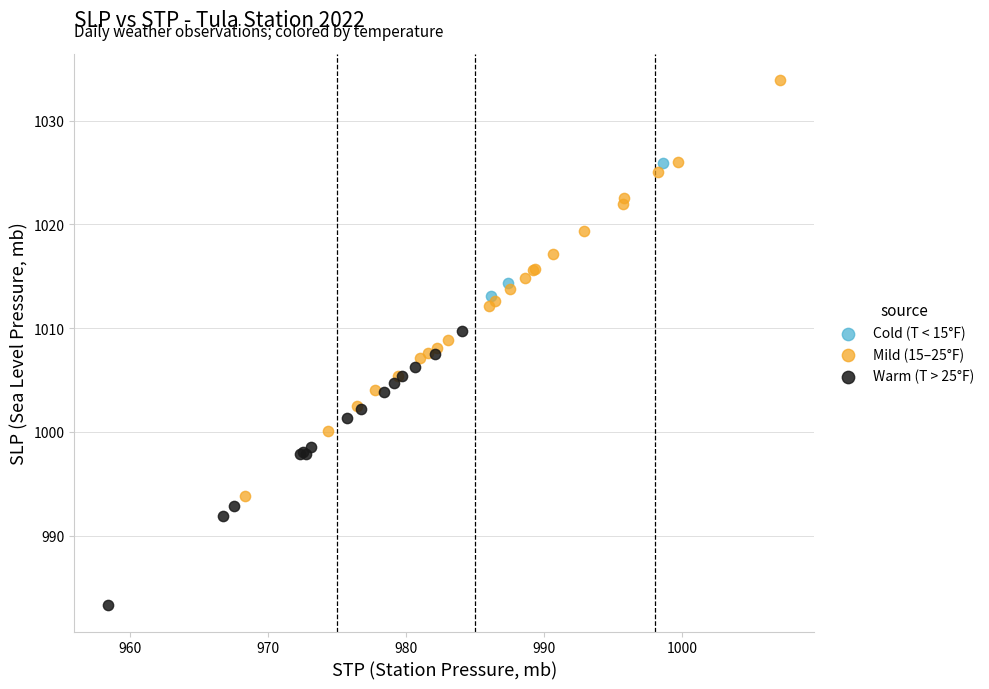

Which series has the widest spread of Y values?

Mild (15–25°F)